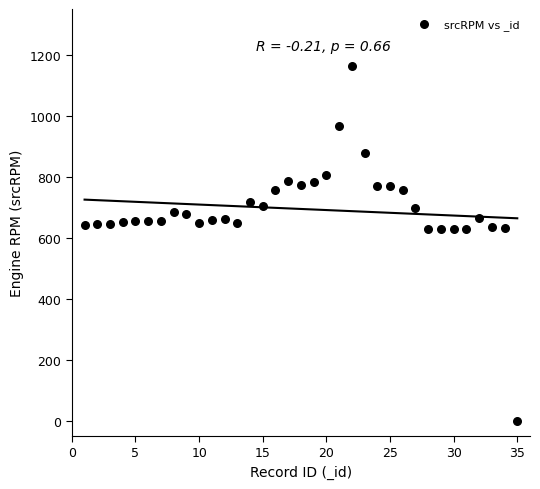

What is the range of X values (max minus min)?

34